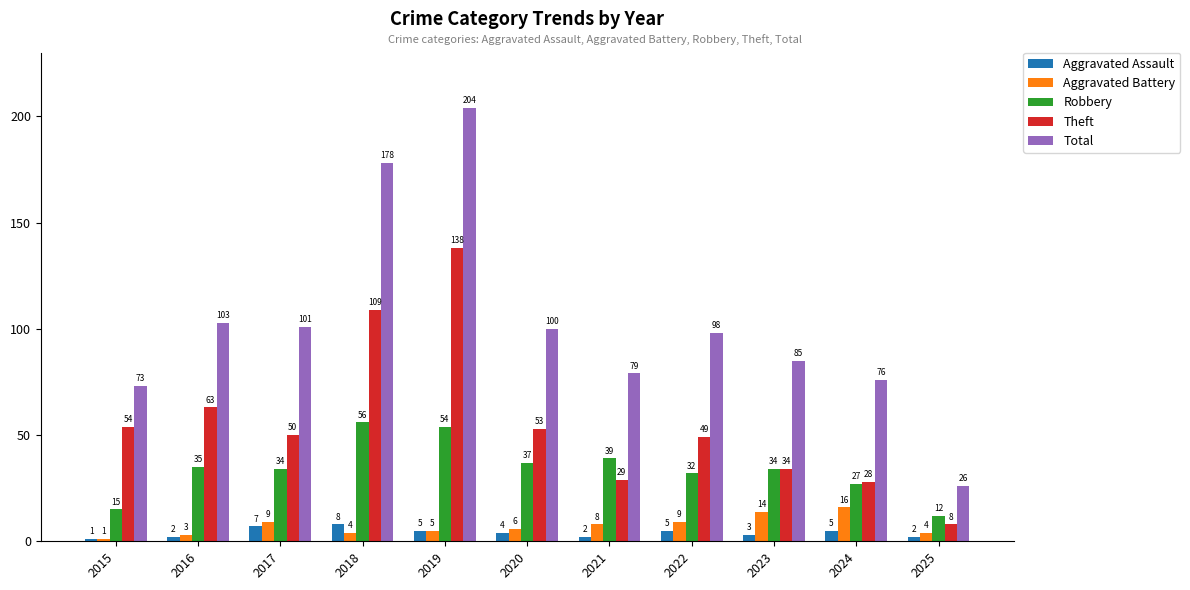

What is the value of the Aggravated Battery bar at the 1st from the left?

1